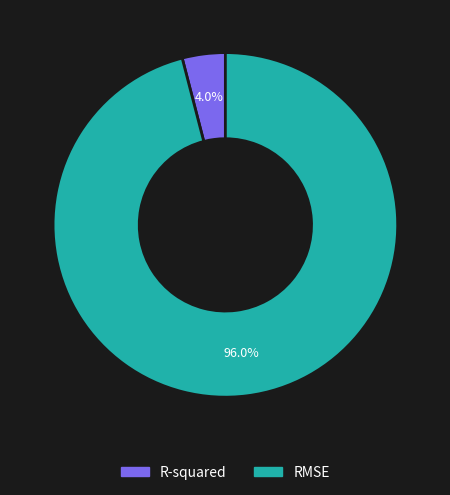

To the nearest percent, what is the difference between the largest and smallest slice percentages?

92%